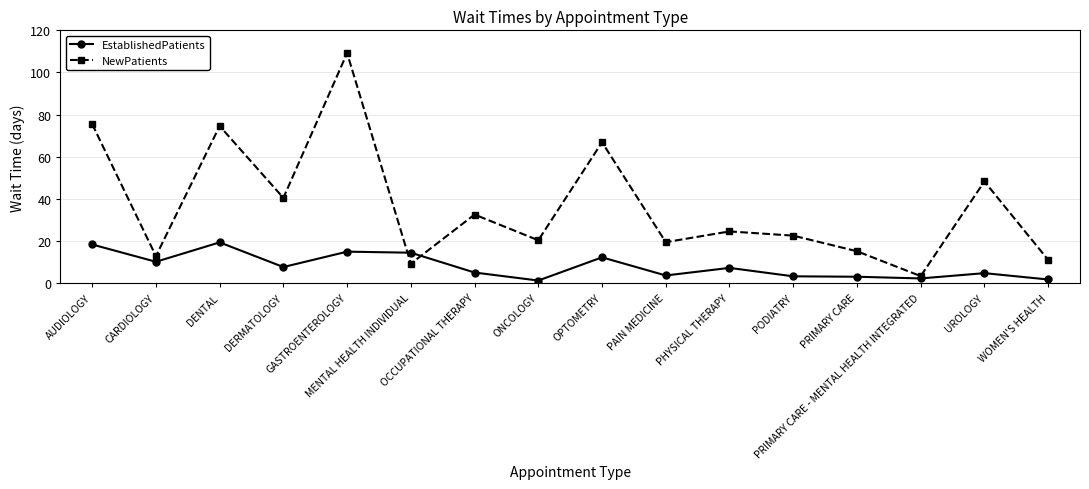

What are all the series names shown in the legend?

EstablishedPatients, NewPatients